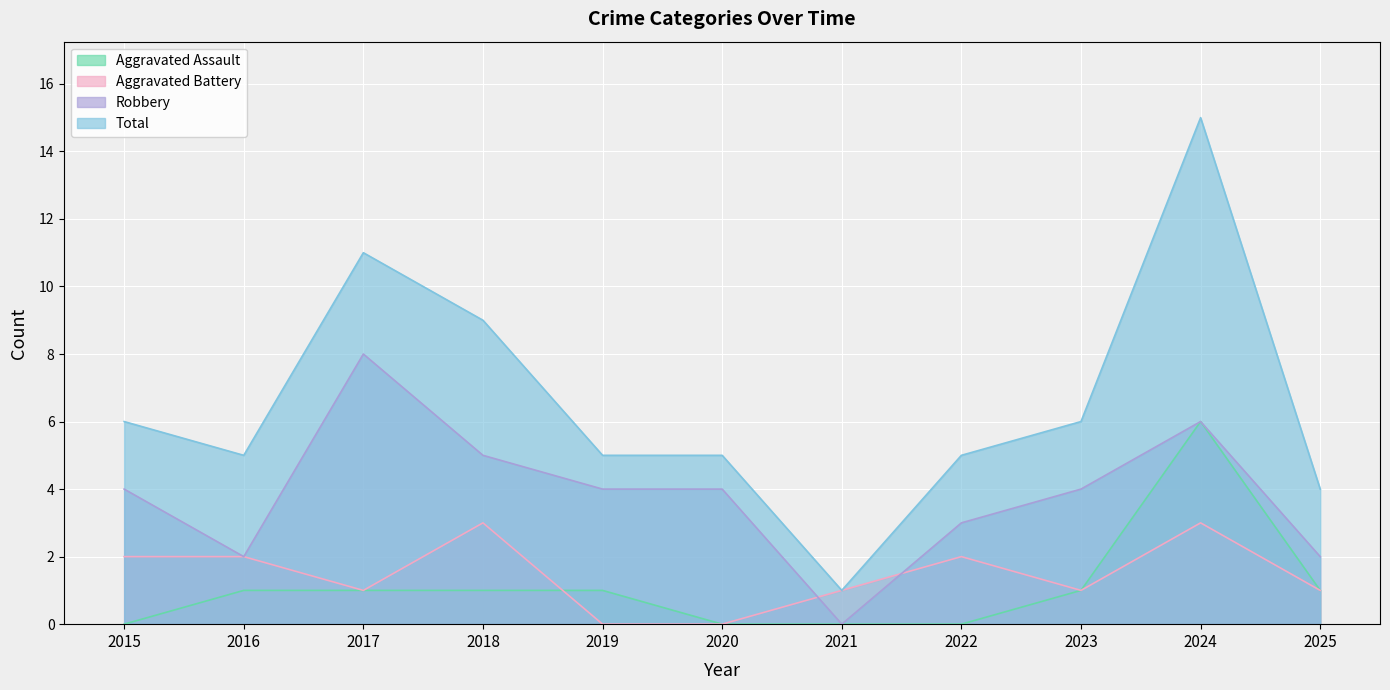

What is the difference between the highest and lowest values at 2020?

5